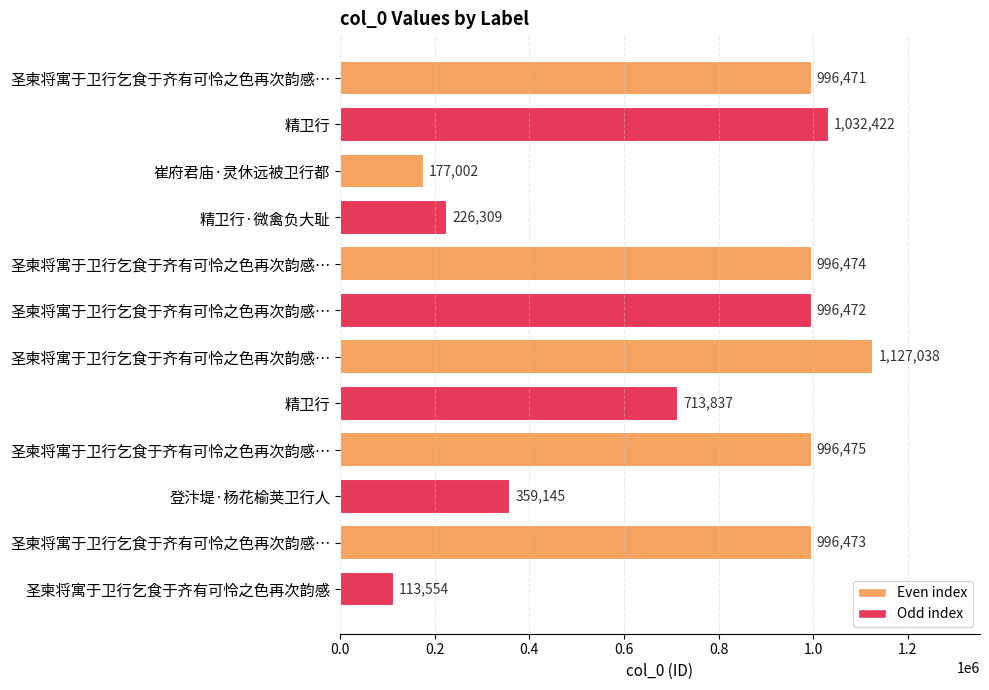

How many bars are there in total?

12